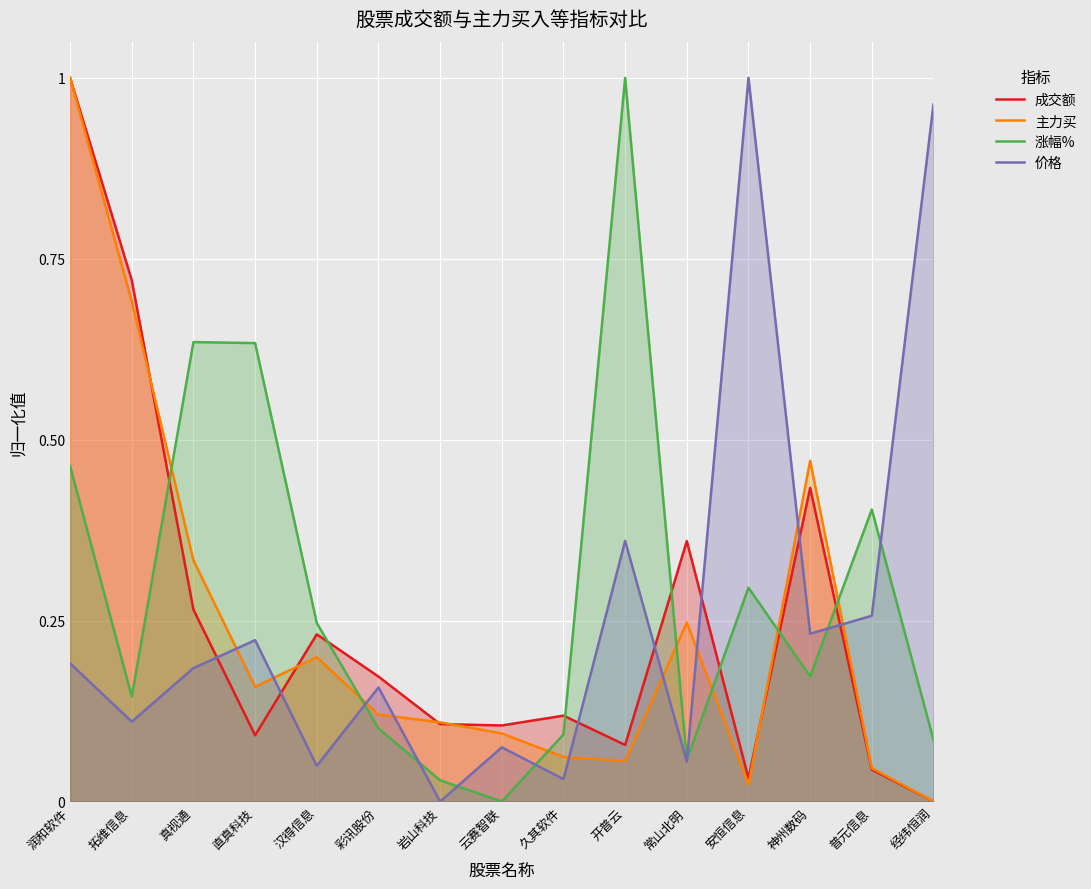

Reading left to right, list all the values displayed in this chart.

成交额: 润和软件=1.0	拓维信息=0.7	真视通=0.3	直真科技=0.1	汉得信息=0.2	彩讯股份=0.2	岩山科技=0.1	云赛智联=0.1	久其软件=0.1	开普云=0.1	常山北明=0.4	安恒信息=0.0	神州数码=0.4	普元信息=0.0	经纬恒润=0.0
主力买: 润和软件=1.0	拓维信息=0.7	真视通=0.3	直真科技=0.2	汉得信息=0.2	彩讯股份=0.1	岩山科技=0.1	云赛智联=0.1	久其软件=0.1	开普云=0.1	常山北明=0.2	安恒信息=0.0	神州数码=0.5	普元信息=0.0	经纬恒润=0.0
涨幅%: 润和软件=0.5	拓维信息=0.1	真视通=0.6	直真科技=0.6	汉得信息=0.2	彩讯股份=0.1	岩山科技=0.0	云赛智联=0.0	久其软件=0.1	开普云=1.0	常山北明=0.1	安恒信息=0.3	神州数码=0.2	普元信息=0.4	经纬恒润=0.1
价格: 润和软件=0.2	拓维信息=0.1	真视通=0.2	直真科技=0.2	汉得信息=0.0	彩讯股份=0.2	岩山科技=0.0	云赛智联=0.1	久其软件=0.0	开普云=0.4	常山北明=0.1	安恒信息=1.0	神州数码=0.2	普元信息=0.3	经纬恒润=1.0